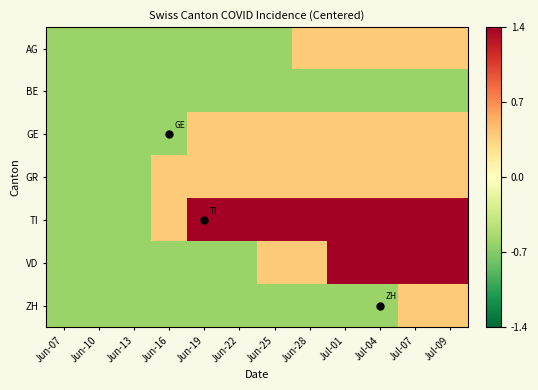

List the series in order of their peak value, lowest first.

BE, AG, GE, GR, ZH, TI, VD